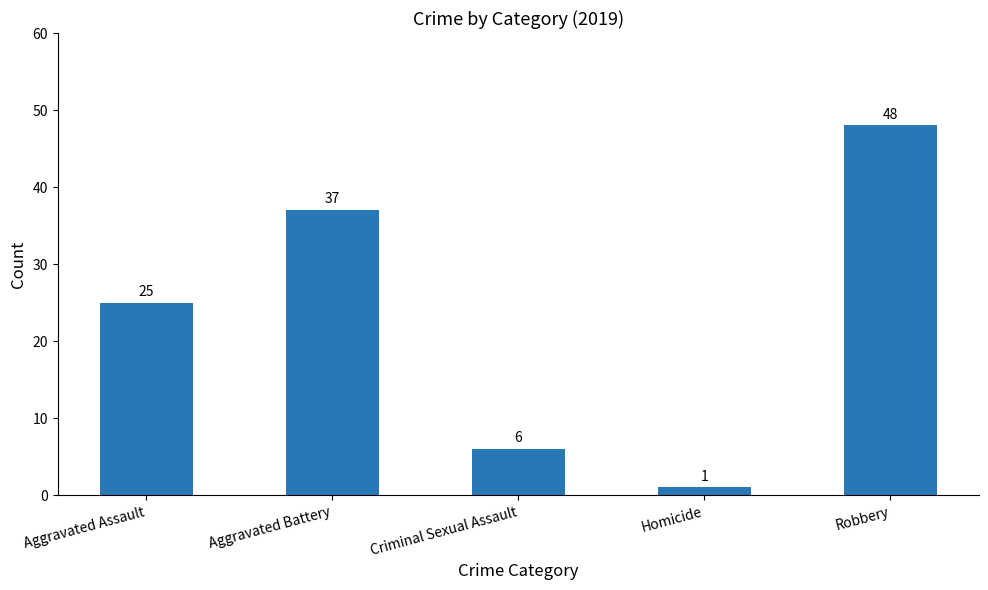

What is the value of the 3rd bar from the left?

6